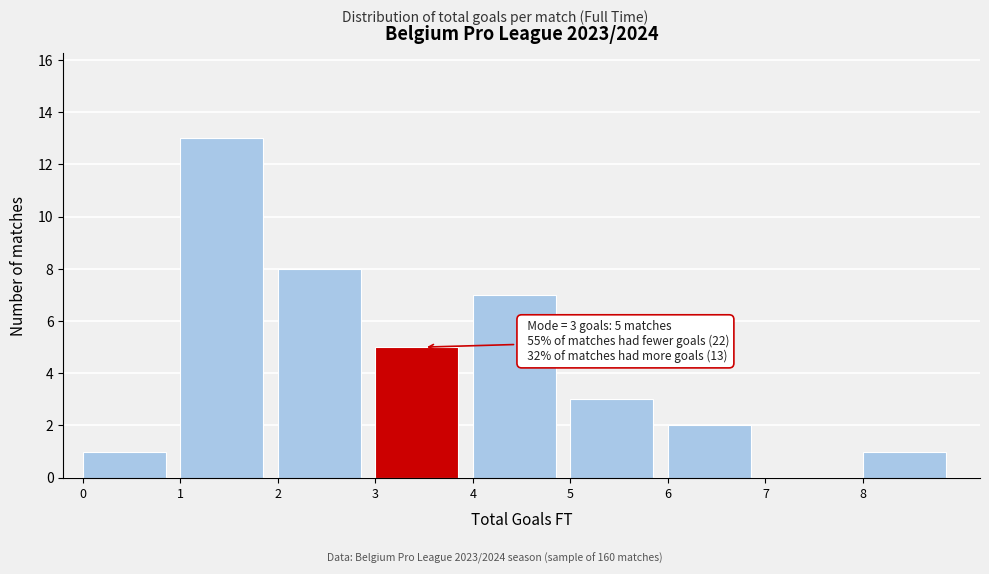

Over which range of the x-axis is the bar tallest?

1 to 2